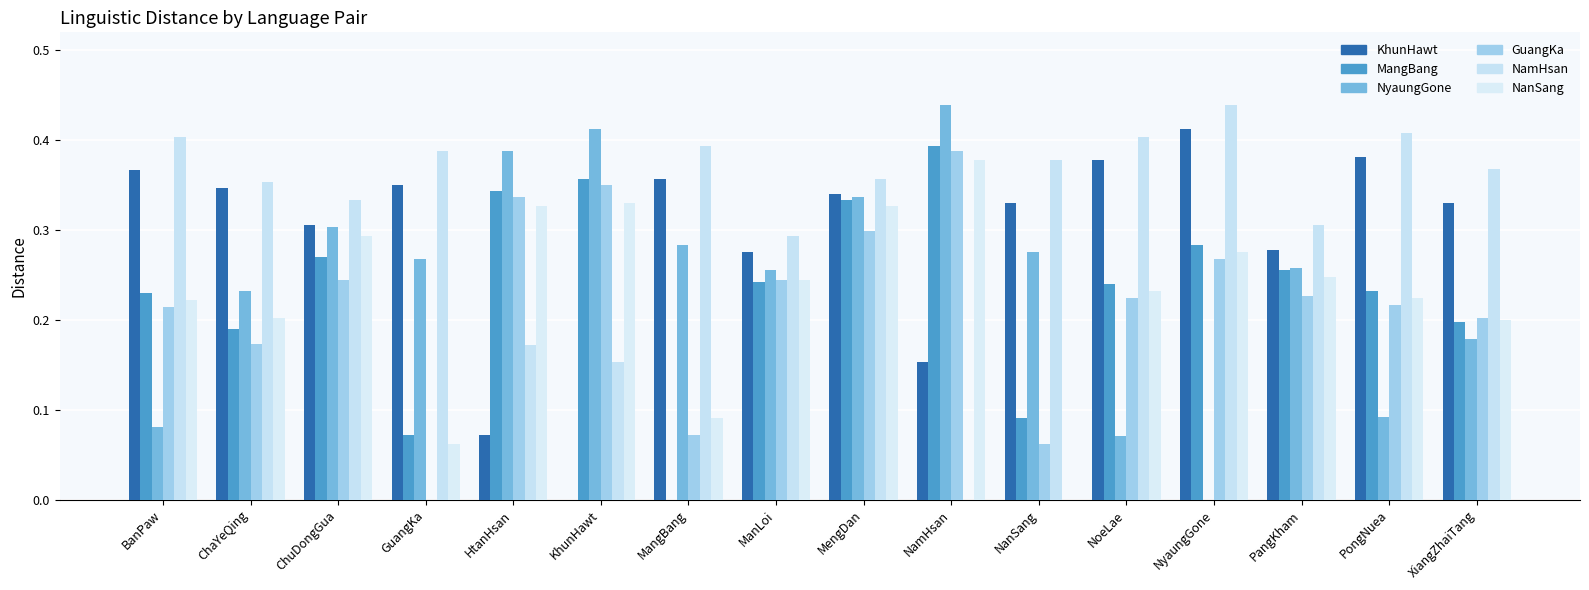

What is the difference between the GuangKa values at ChaYeQing and ChuDongGua?

0.1